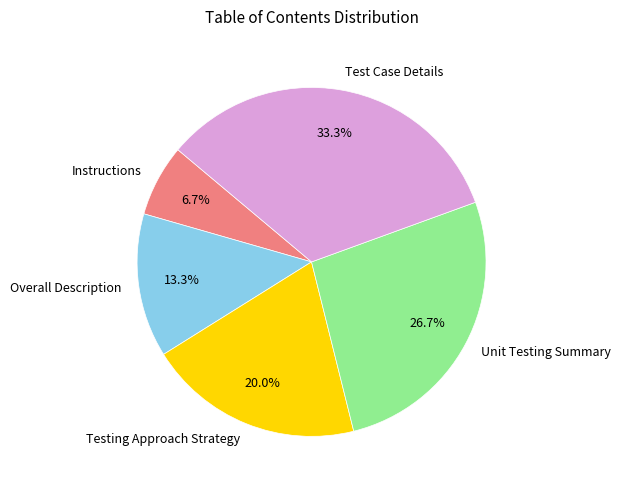

What is the total percentage of Unit Testing Summary and Test Case Details?

60.0%